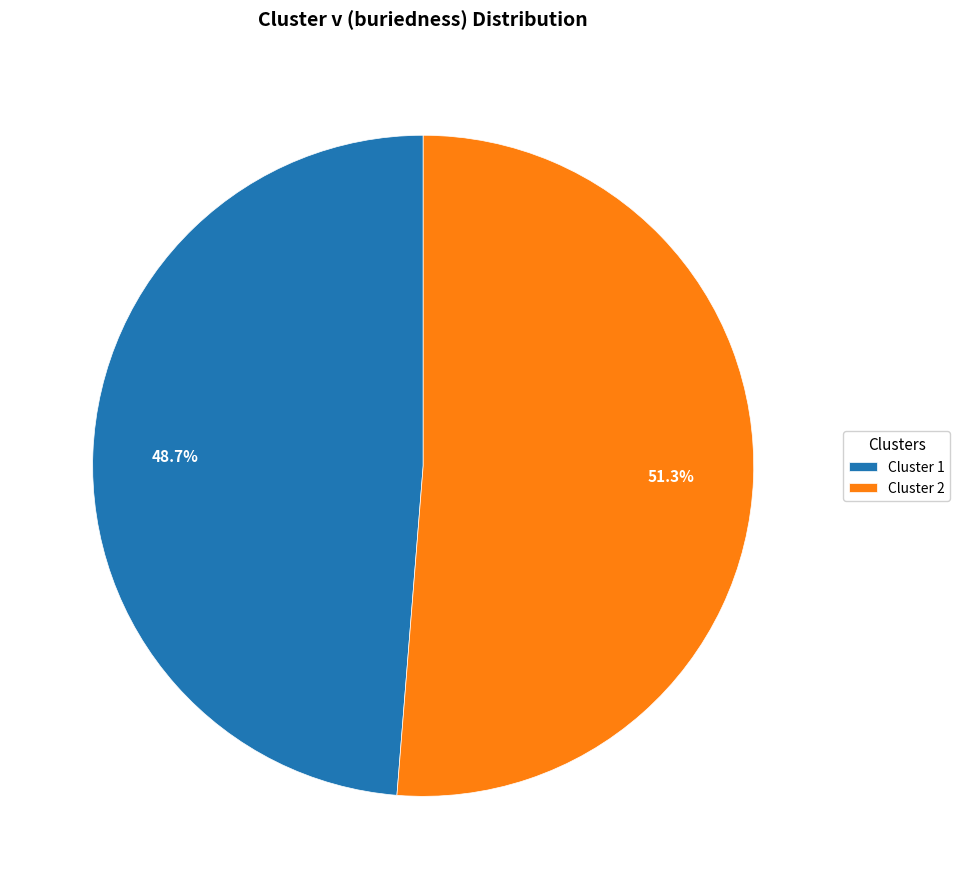

Is the sum of Cluster 2 and Cluster 1 greater than half?

Yes